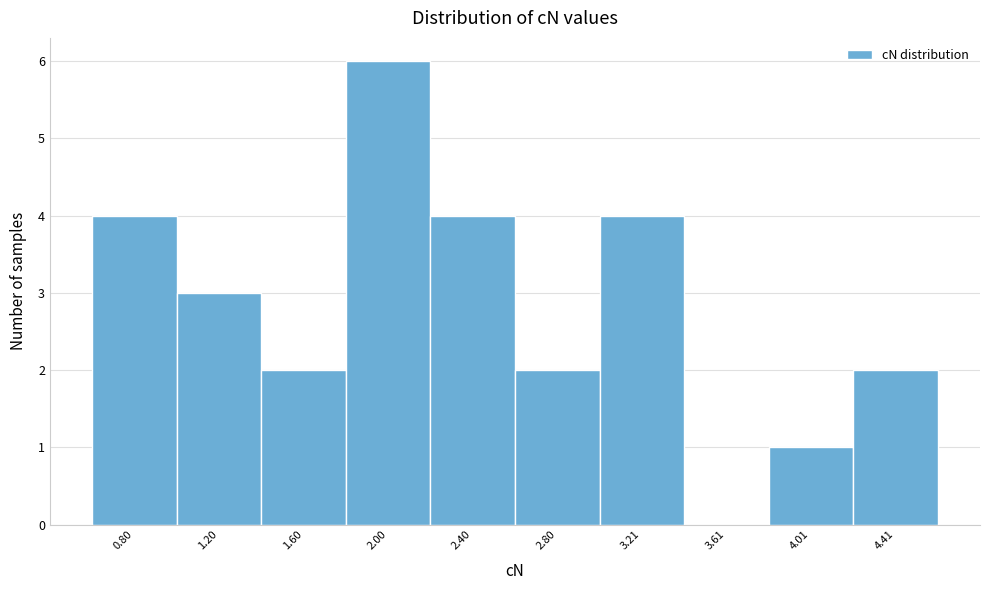

Reading left to right, what are all the values shown in this chart?

0.80=4	1.20=3	1.60=2	2.00=6	2.40=4	2.80=2	3.21=4	3.61=0	4.01=1	4.41=2